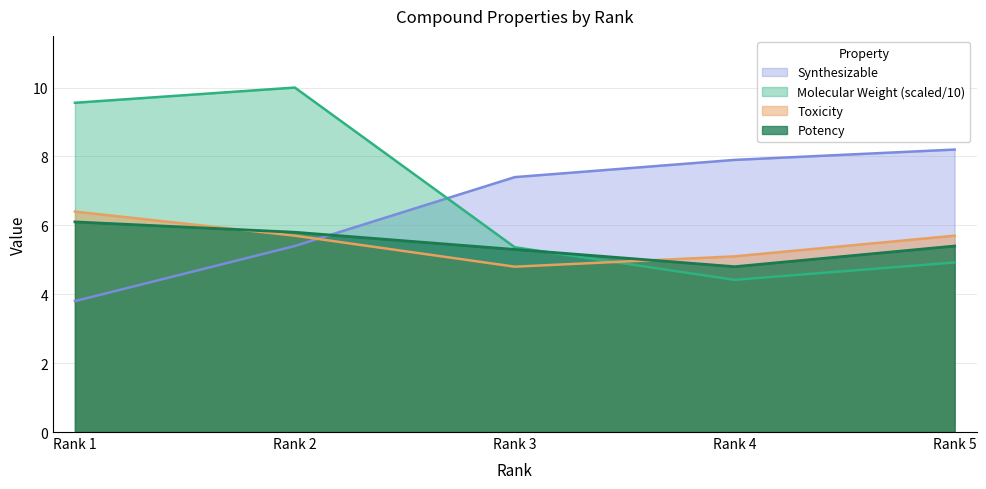

Where do Synthesizable and Potency first cross each other?

Rank 2 and Rank 3